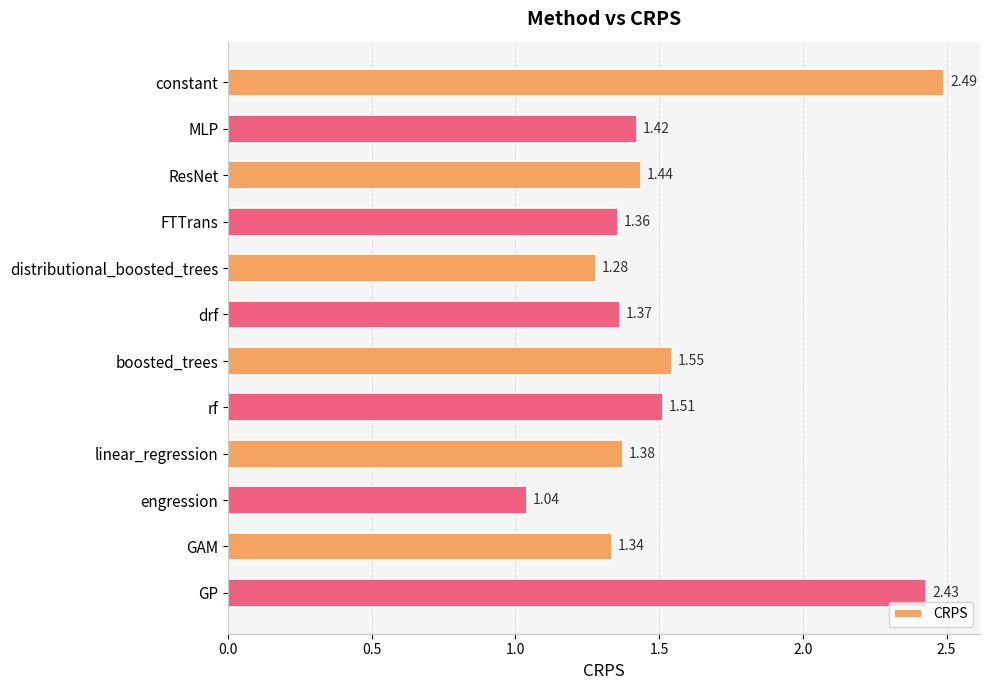

What is the label of the 4th bar from the top?

FTTrans